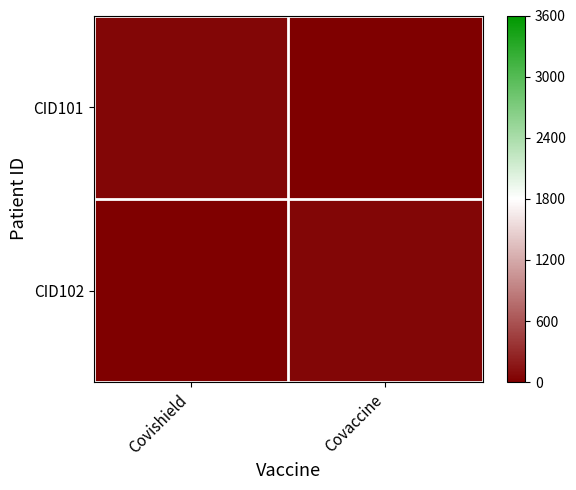

What is the total value across all series at Covaccine?

50